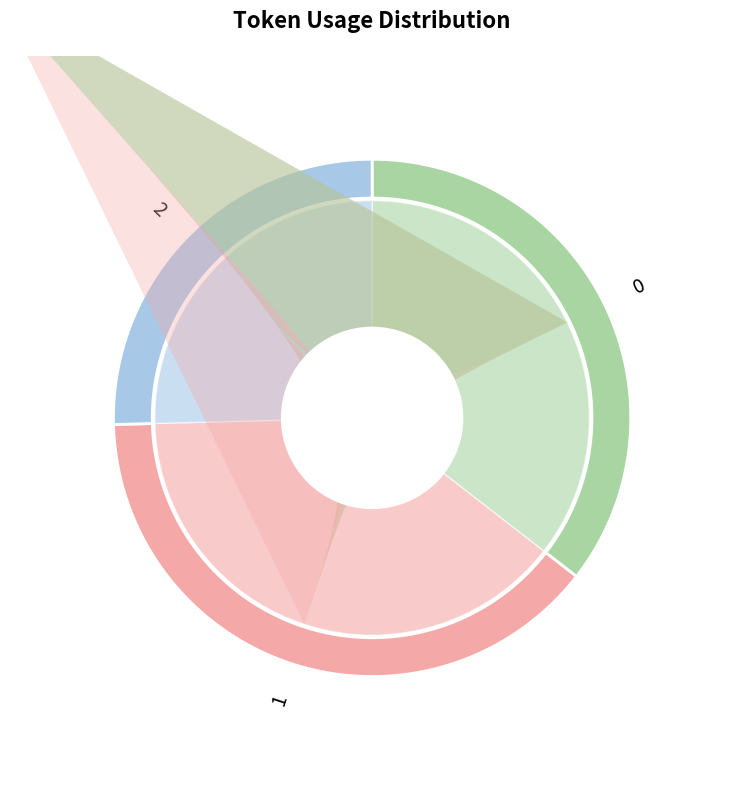

To the nearest percent, what is the average slice percentage?

33%